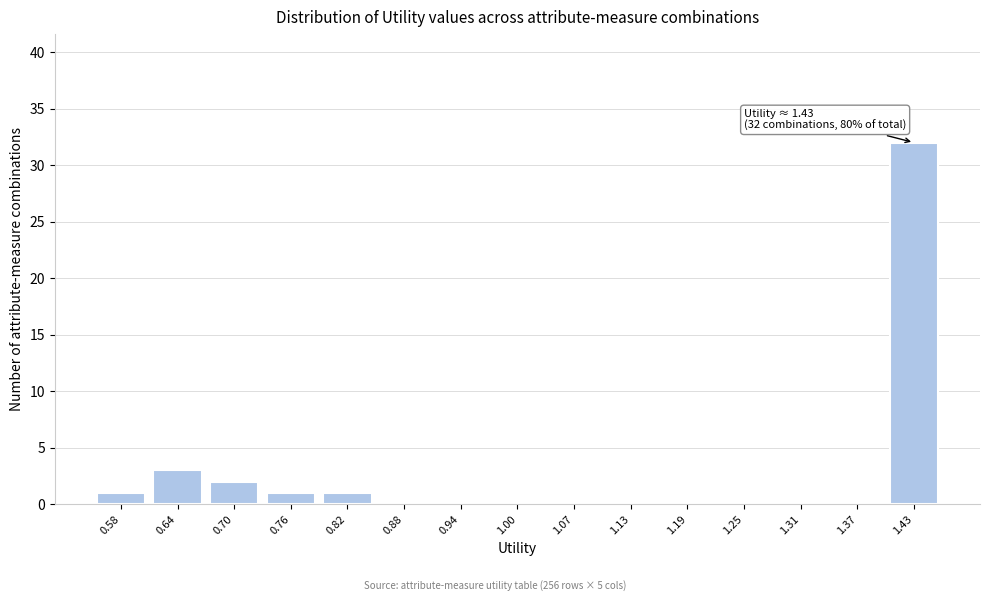

Reading left to right, what are all the values shown in this chart?

0.58=1	0.64=3	0.70=2	0.76=1	0.82=1	0.88=0	0.94=0	1.00=0	1.07=0	1.13=0	1.19=0	1.25=0	1.31=0	1.37=0	1.43=32